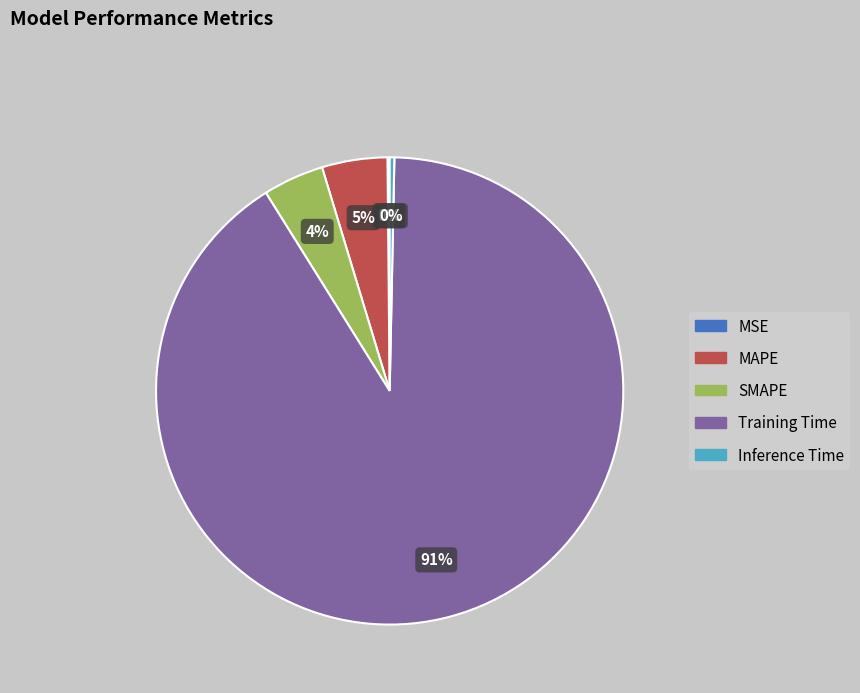

Between Inference Time and MAPE, which is larger?

MAPE